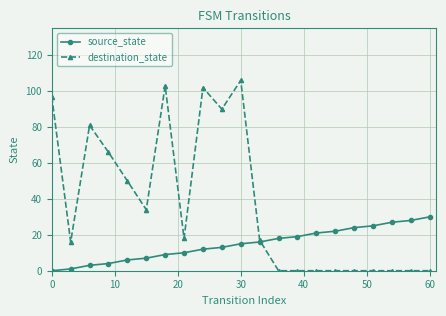

Which series has the largest total across all categories?

destination_state